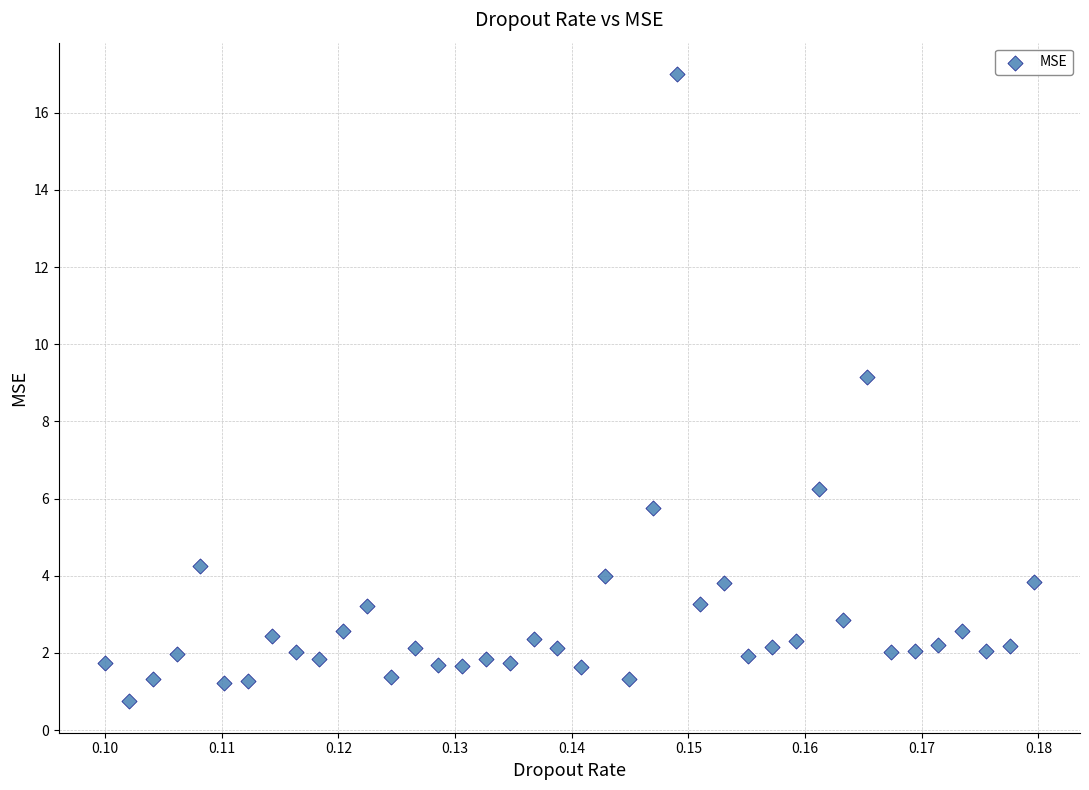

What Y value in the scatter plot is closest to 8?

9.1